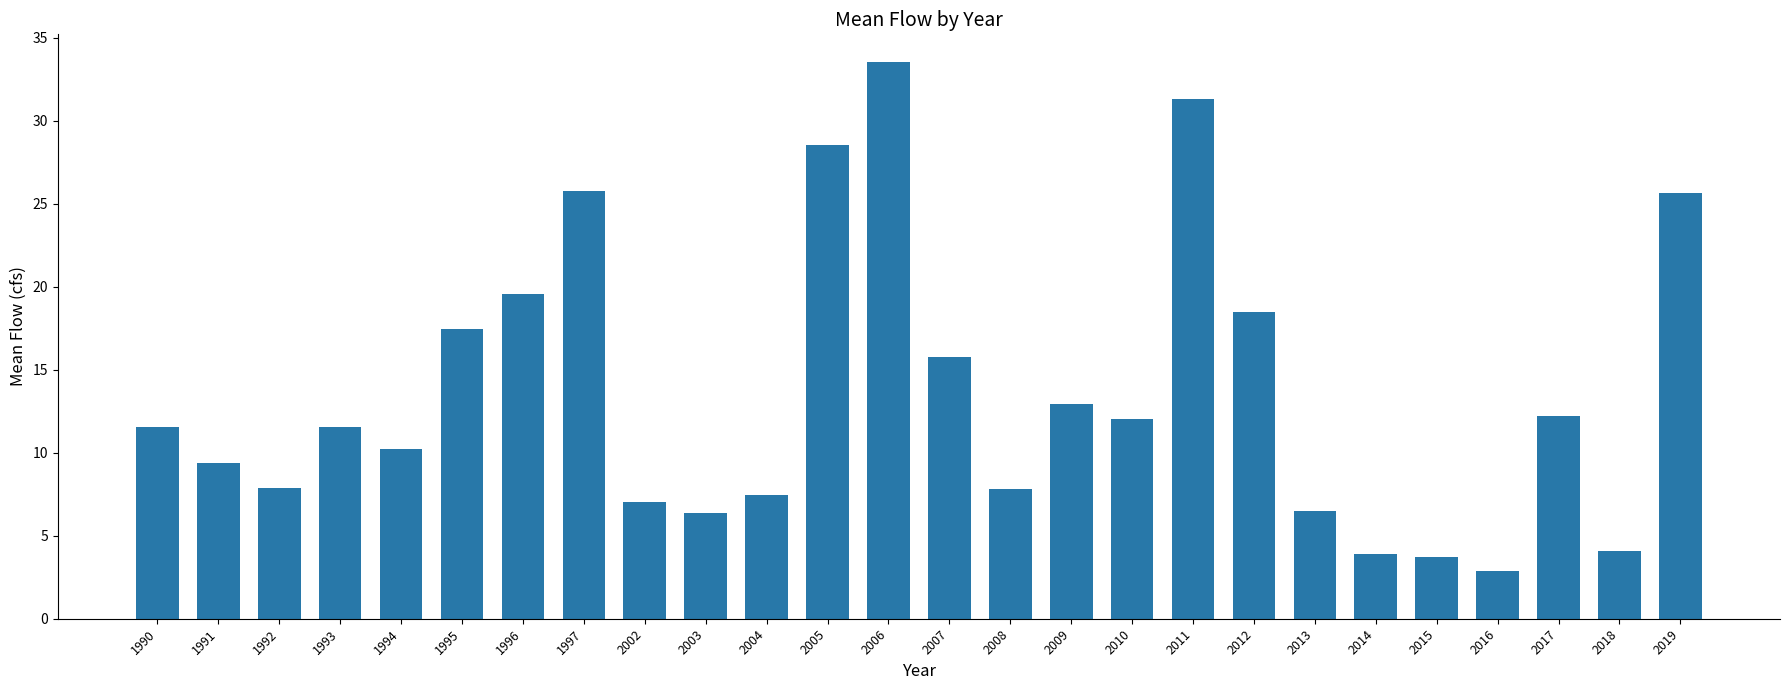

Between 1996 and 2003, which is larger?

1996